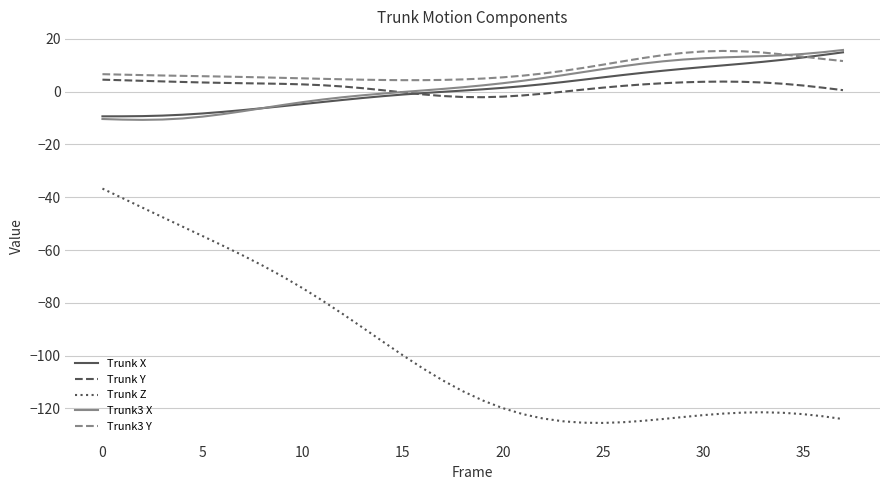

True or false: Trunk3 X and Trunk Z cross at least once.

False